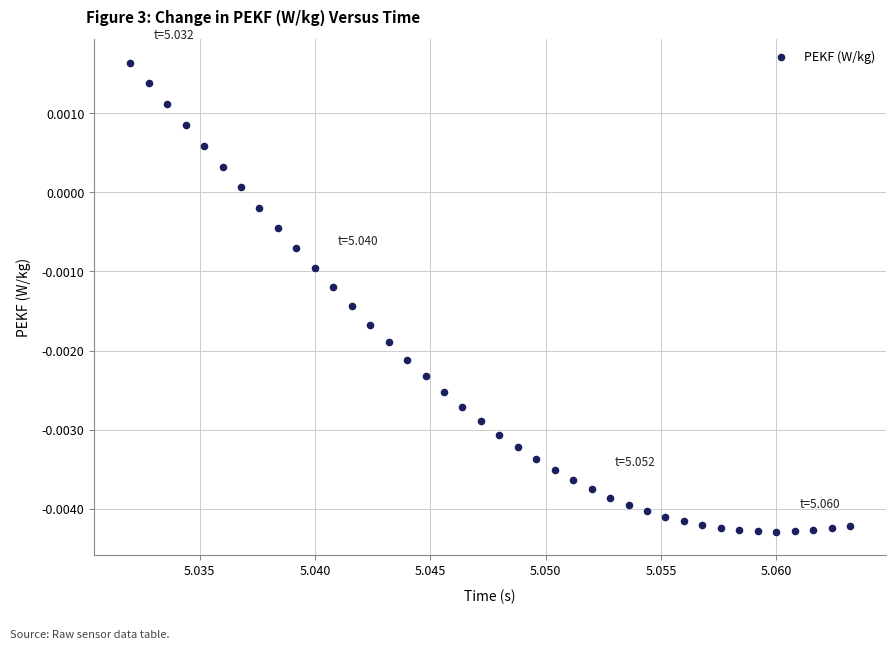

Count the number of points in this scatter plot.

40